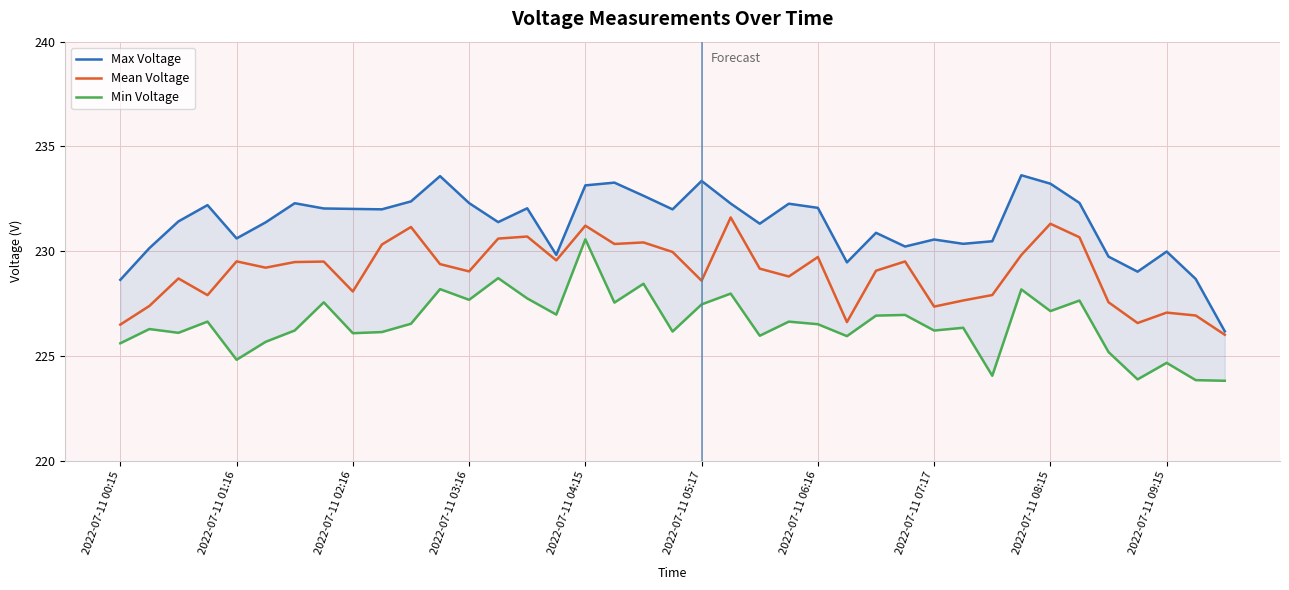

Does the chart have visible grid lines?

Yes